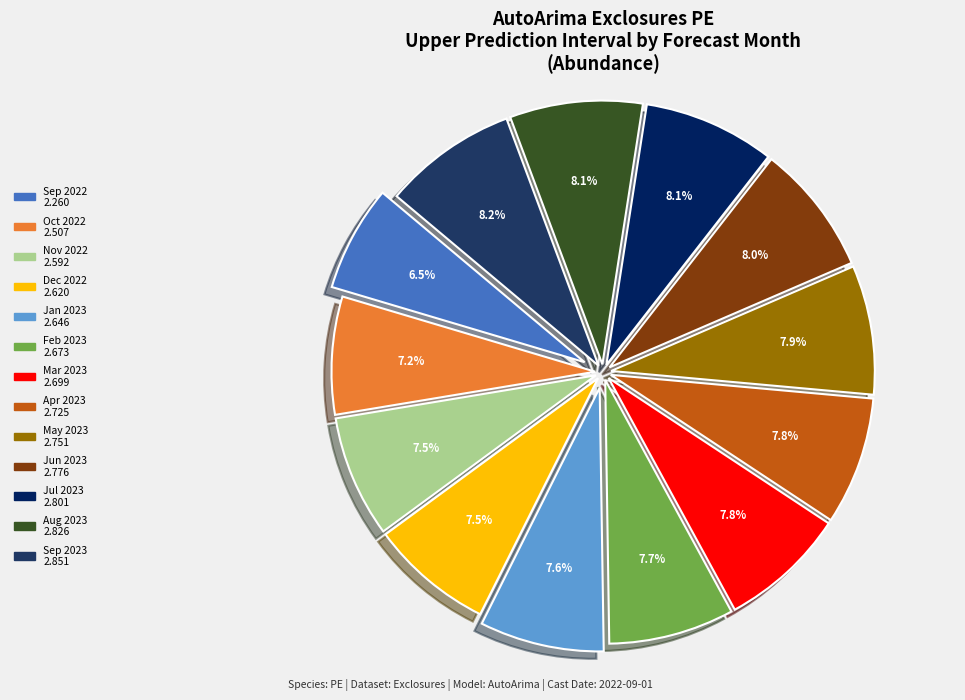

Count the number of slices in the pie.

13